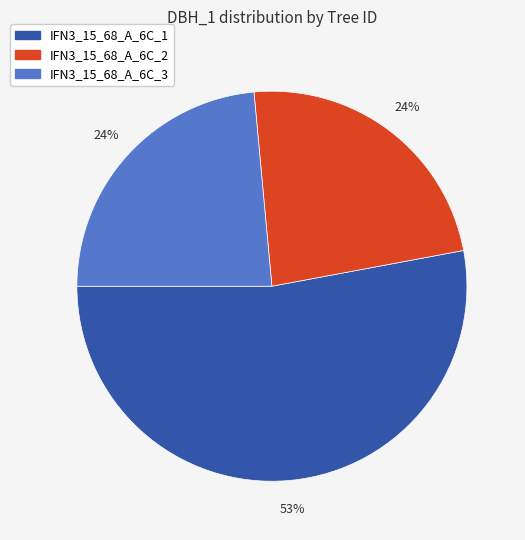

How many segments does this pie chart have?

3